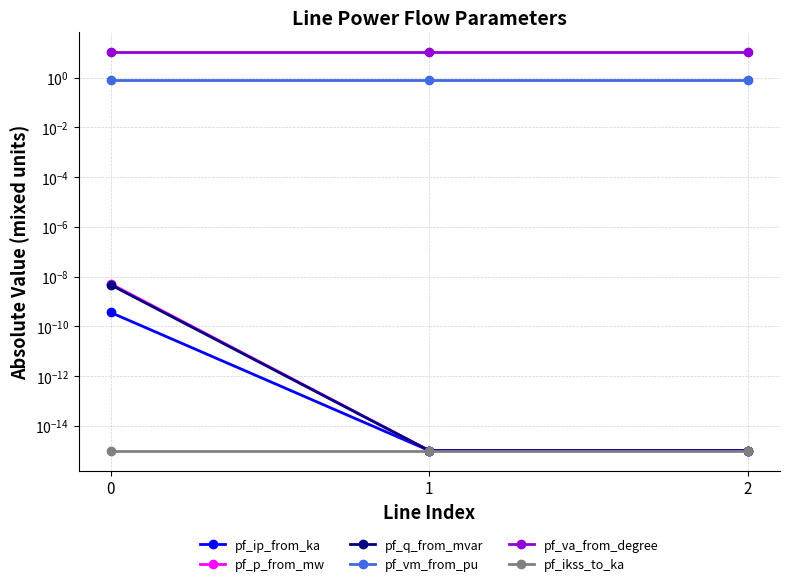

How many series are shown in this chart?

6